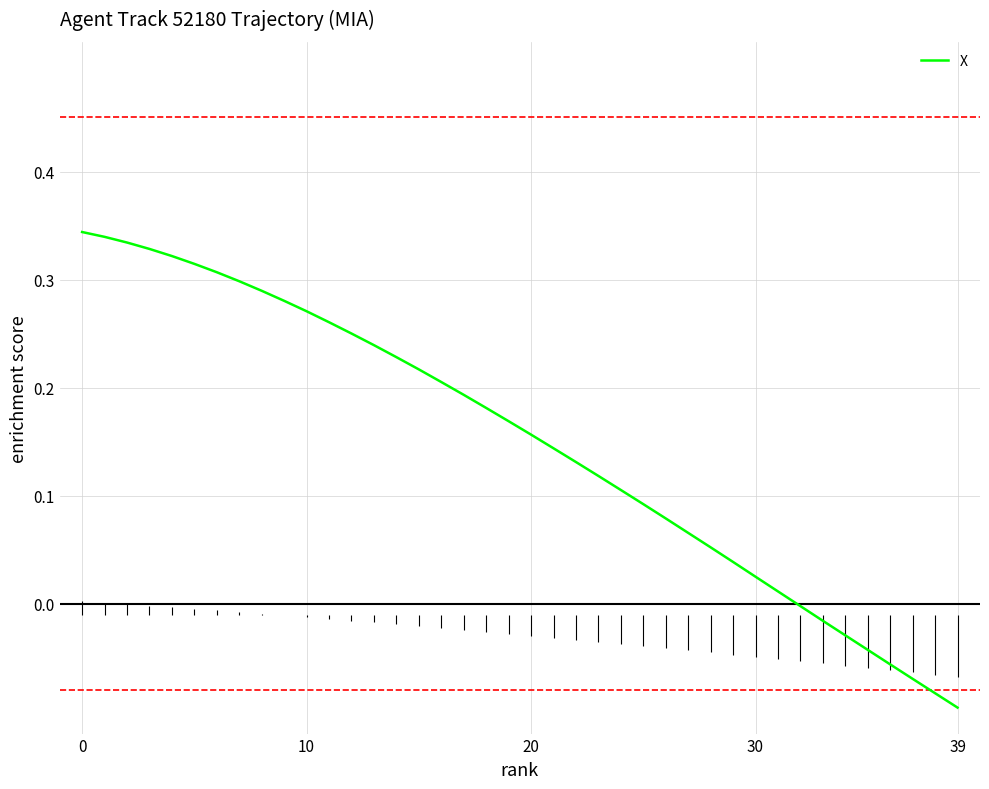

Does the chart have visible grid lines?

Yes